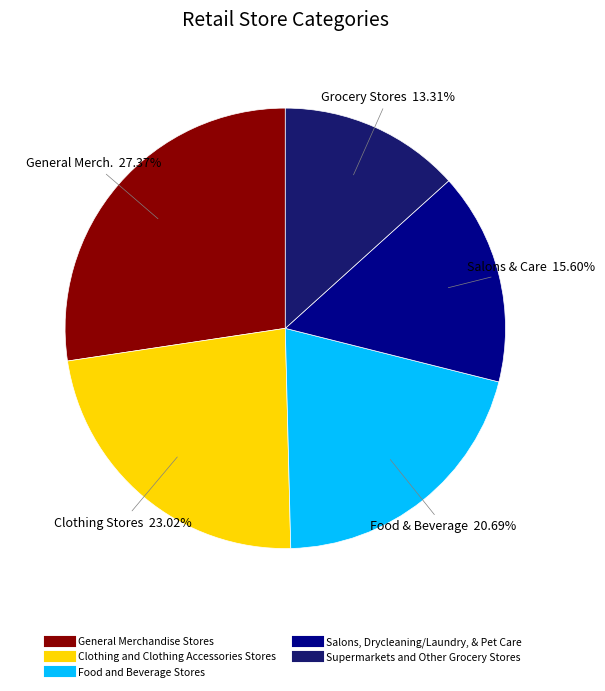

Is it true that Food and Beverage Stores is 31% of the pie?

False